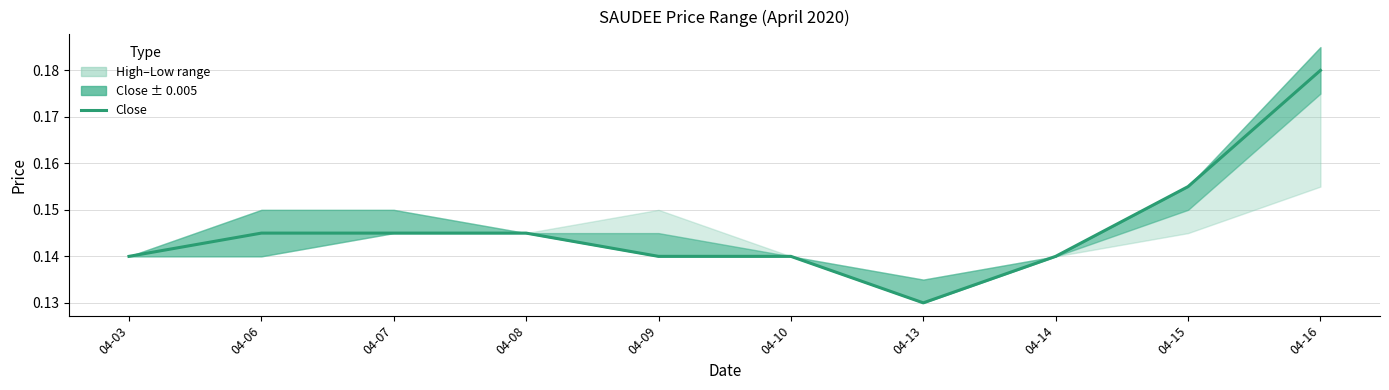

Rank the categories by value from lowest to highest.

04-13, 04-03, 04-09, 04-10, 04-14, 04-06, 04-07, 04-08, 04-15, 04-16